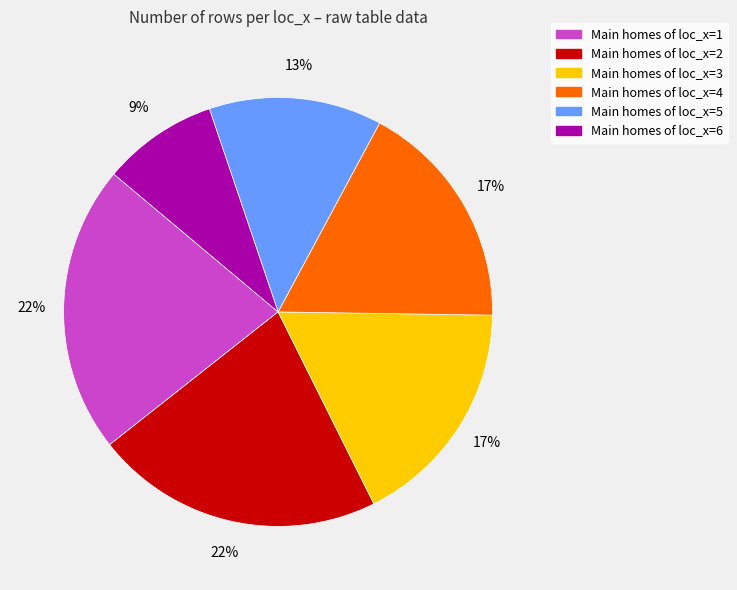

To the nearest percent, what is the difference between the largest and smallest slice percentages?

13%